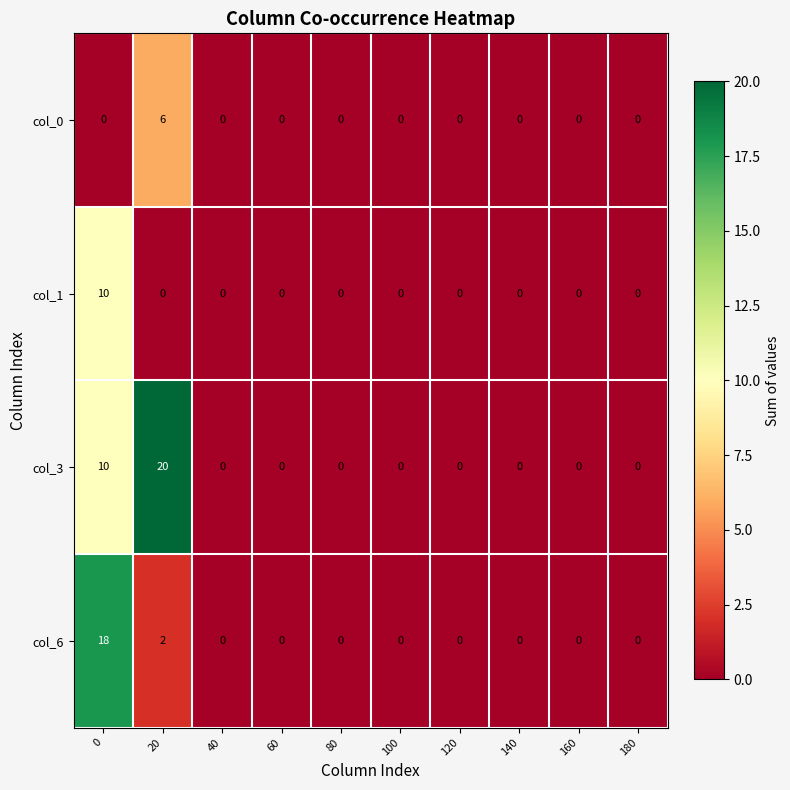

What is the maximum value shown in the chart?

20